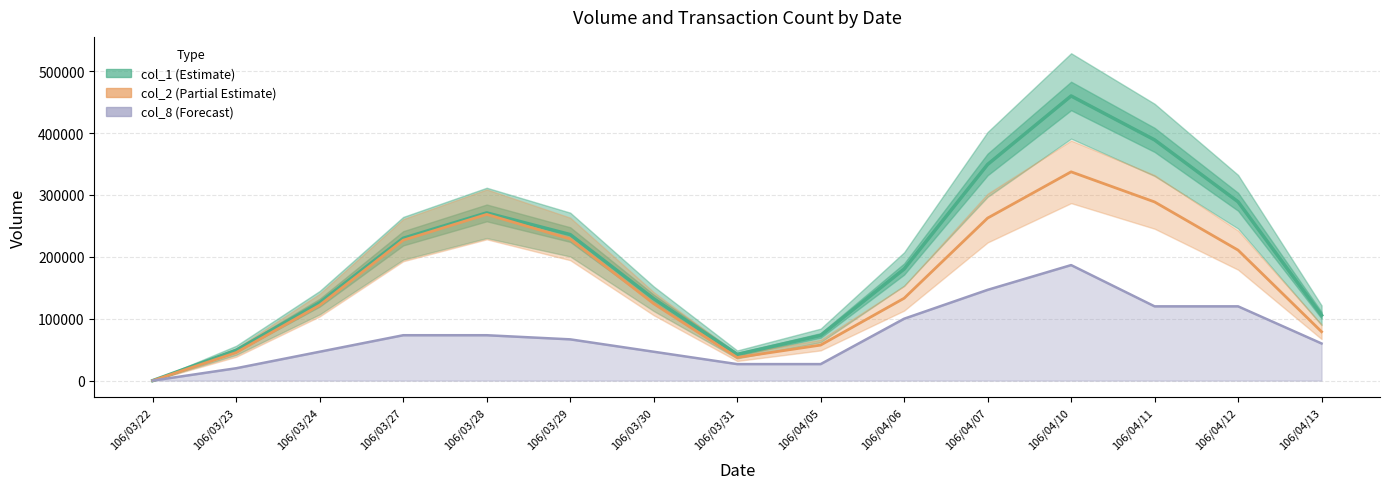

How many lines are shown in the chart?

3